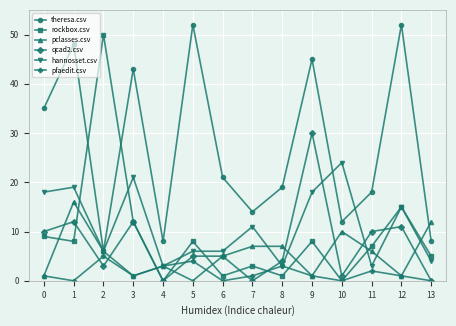

What are all the series names shown in the legend?

theresa.csv, rockbox.csv, pclasses.csv, qcad2.csv, hannosset.csv, pfaedit.csv